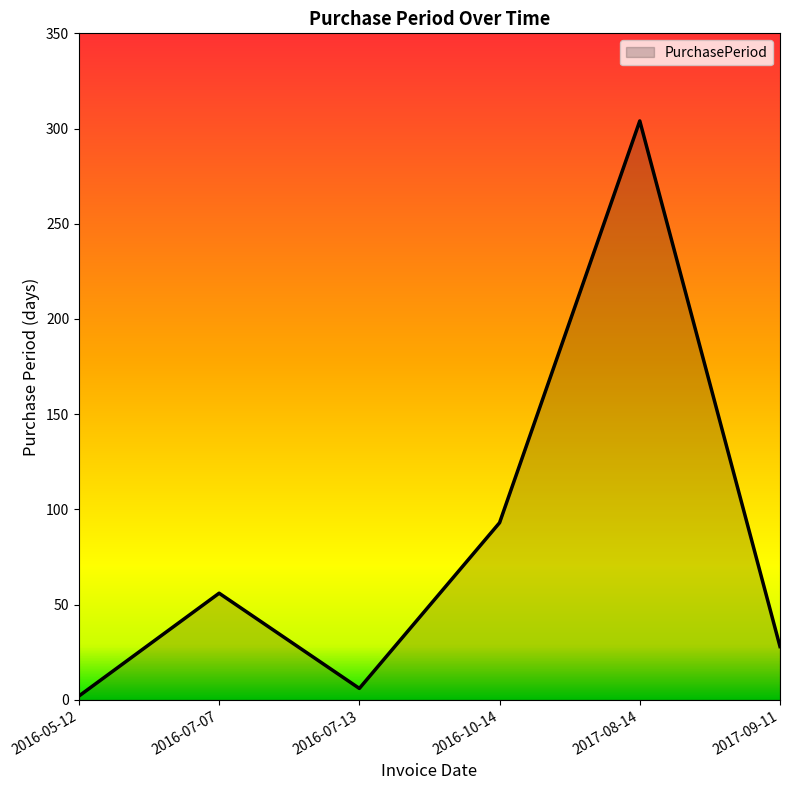

At which category does the data reach its first local peak?

2016-07-07